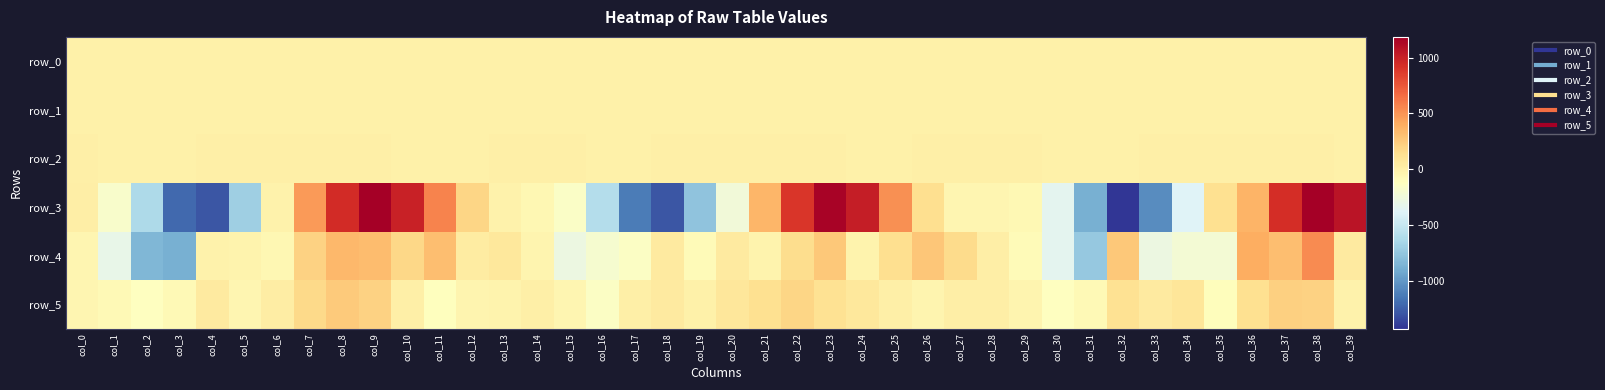

Between col_3 and col_15, which series saw the biggest shift?

row_3